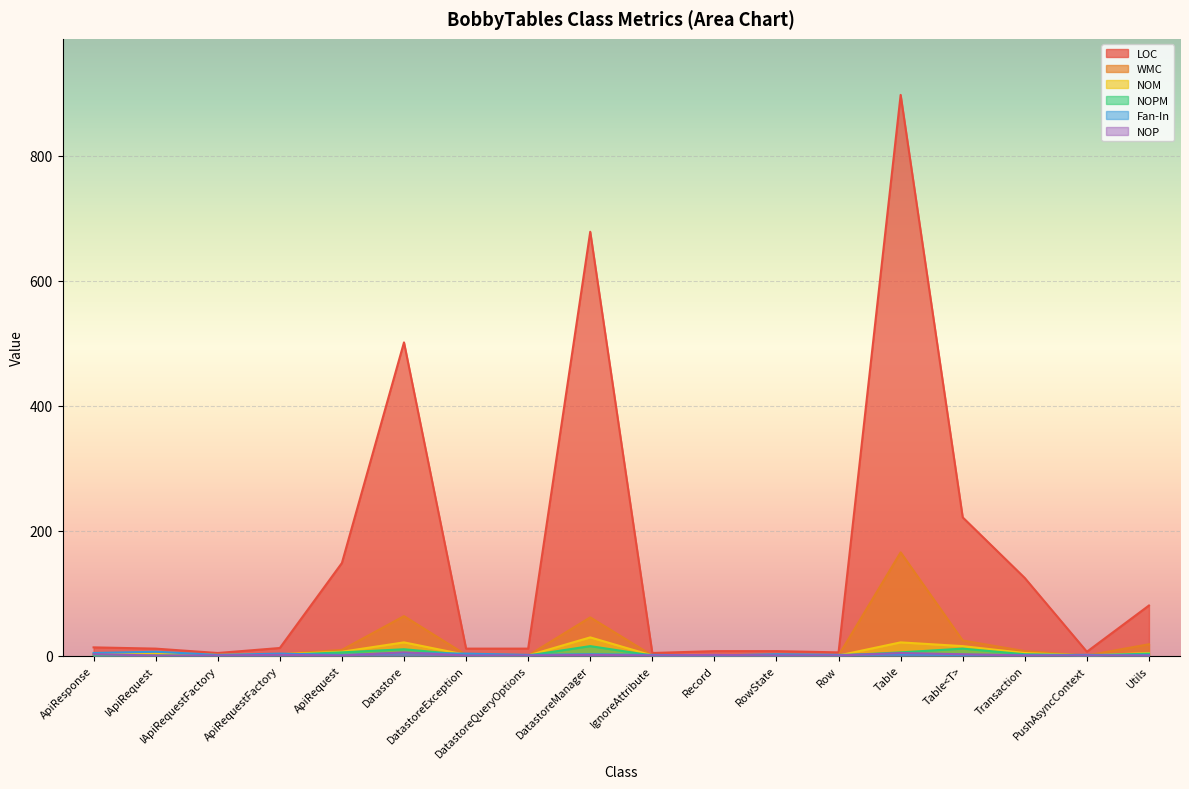

Which series has the largest total across all categories?

LOC